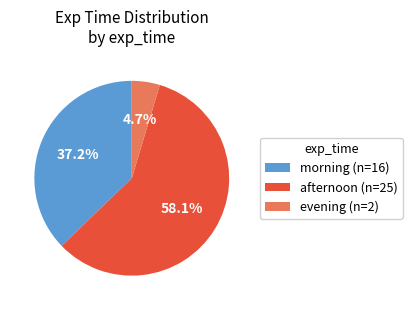

What is the majority slice?

afternoon